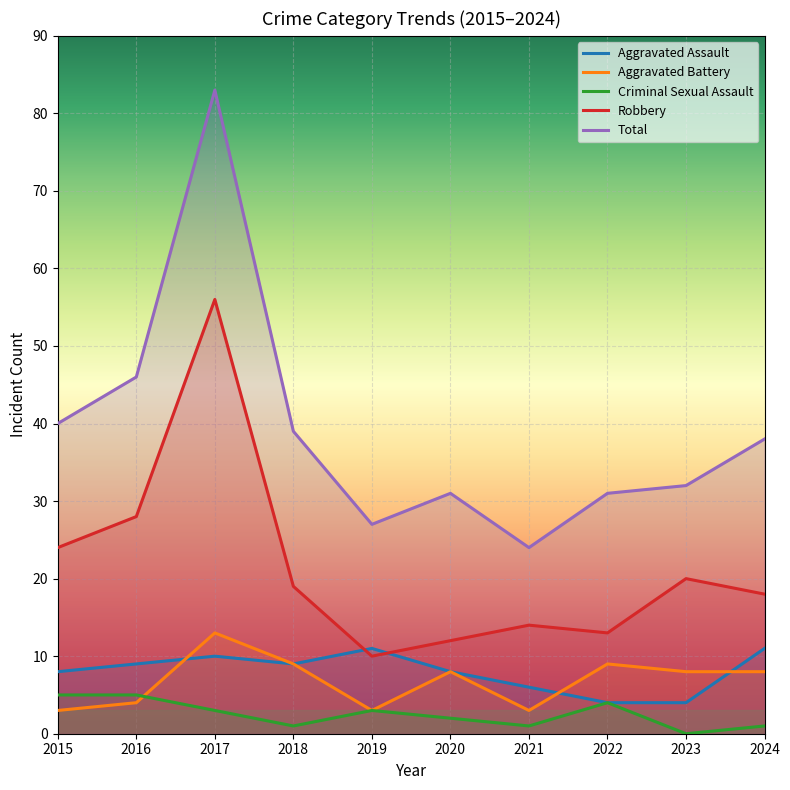

What is the difference between the Total values at 2017 and 2022?

52